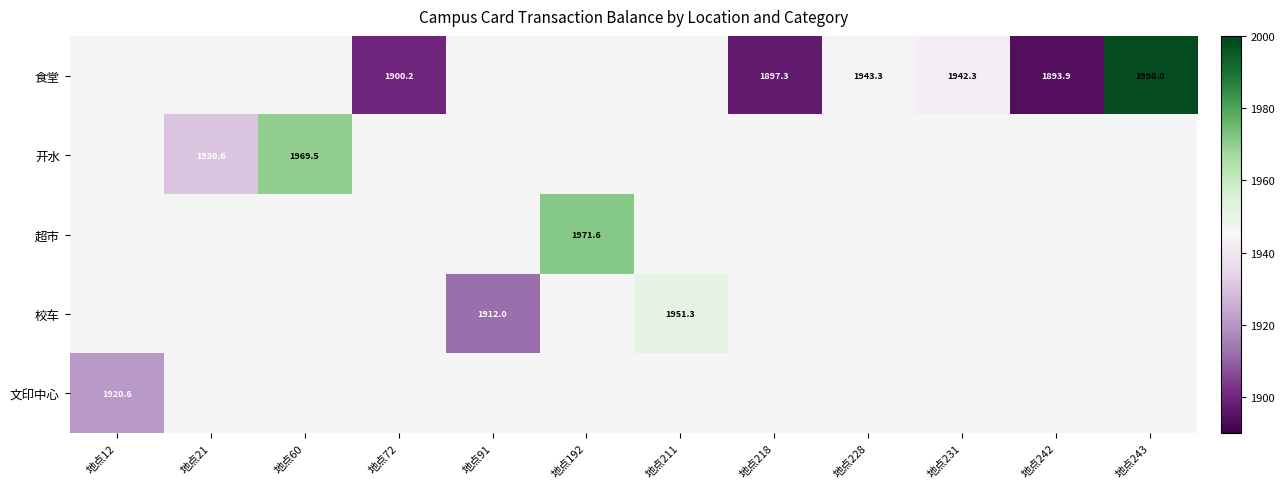

Is it true that 食堂 equals 1943.3 at 地点228?

True